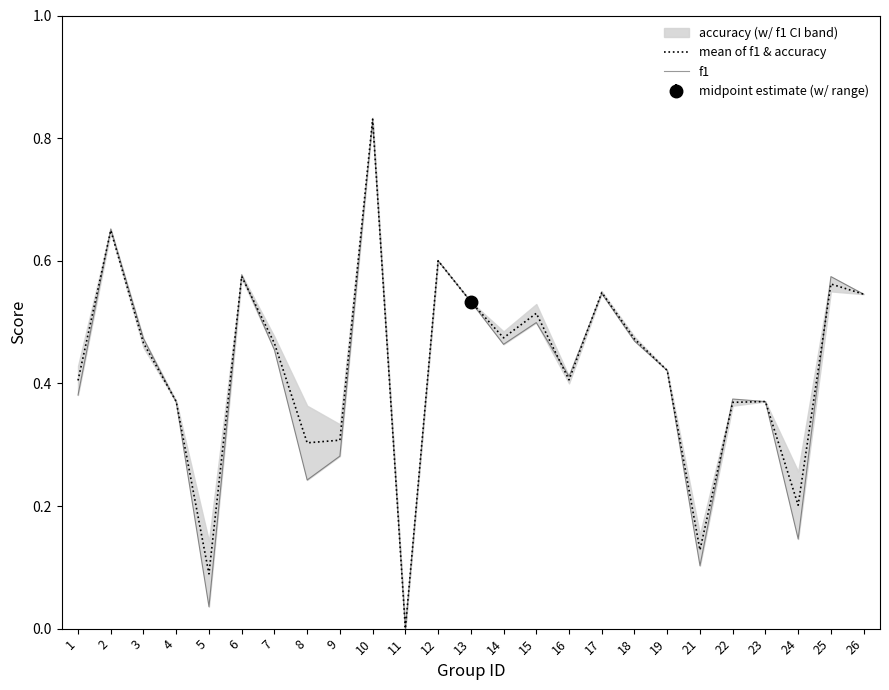

At which label is mean of f1 & accuracy closest to 0?

11